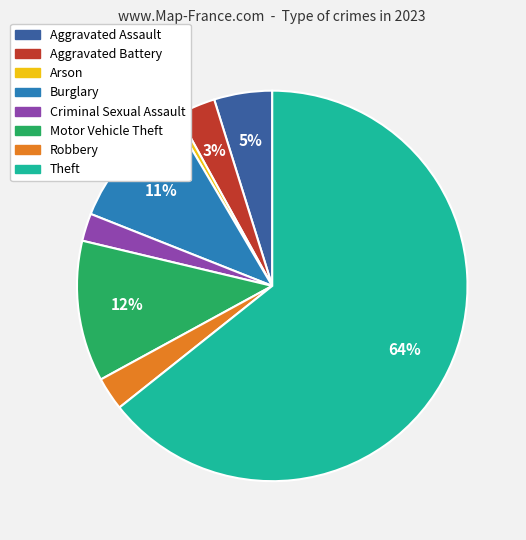

Which has a higher value, Arson or Aggravated Assault?

Aggravated Assault